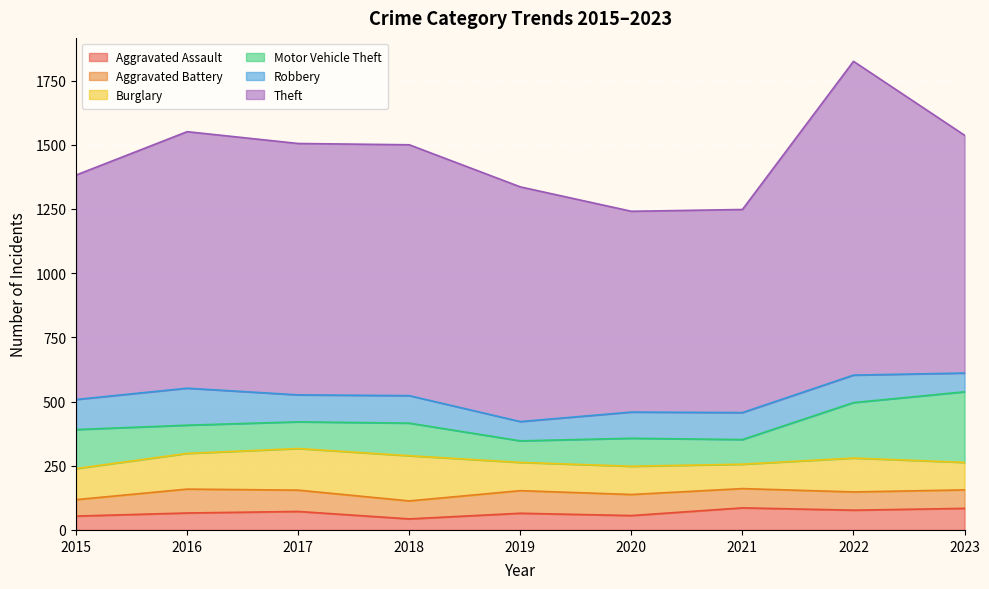

What value does the Aggravated Battery series have at 2019?

88